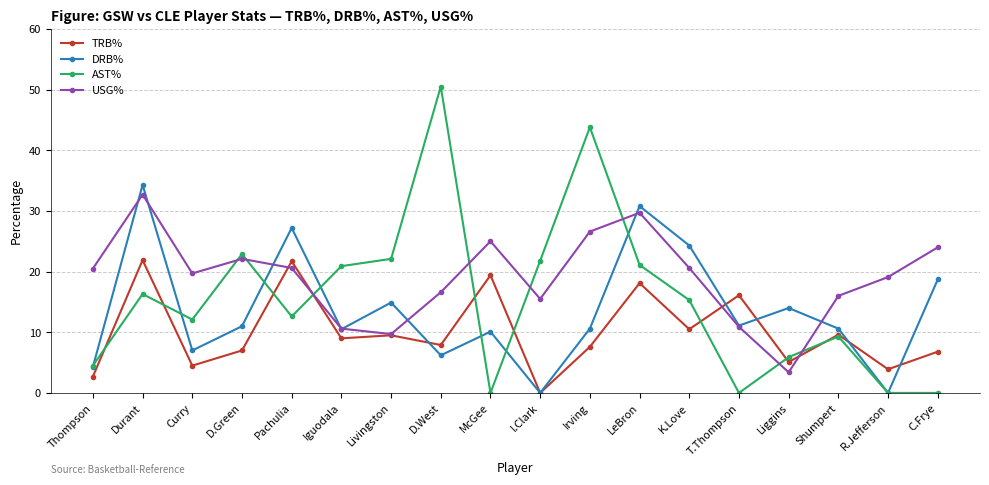

True or false: TRB% has more than 0 points higher than both neighbors.

True